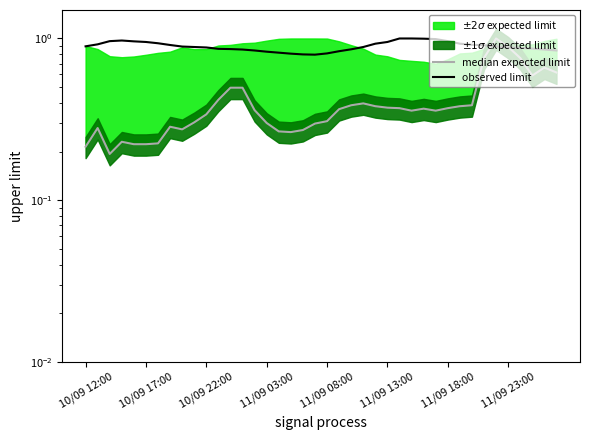

True or false: observed limit has more than 1 interior local peaks.

False